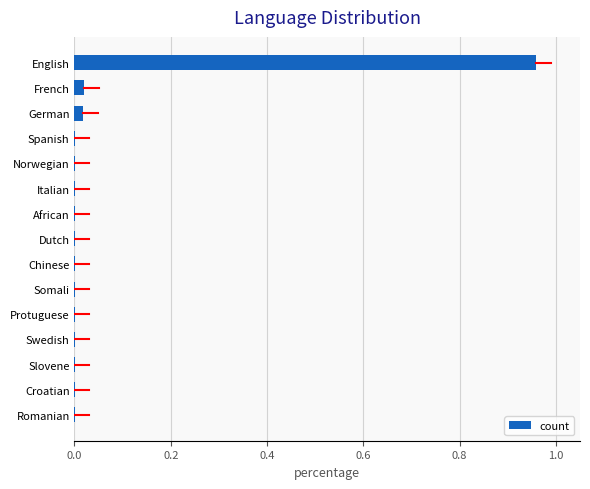

The value at African is 0.0. True or false?

True